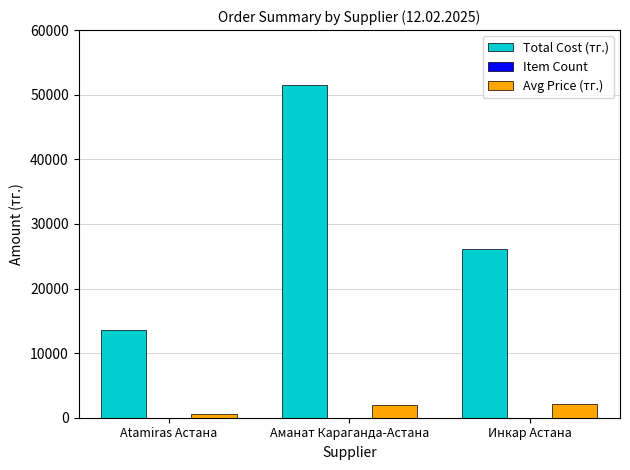

Between Аманат Караганда-Астана and Инкар Астана, which series saw the biggest shift?

Total Cost (тг.)